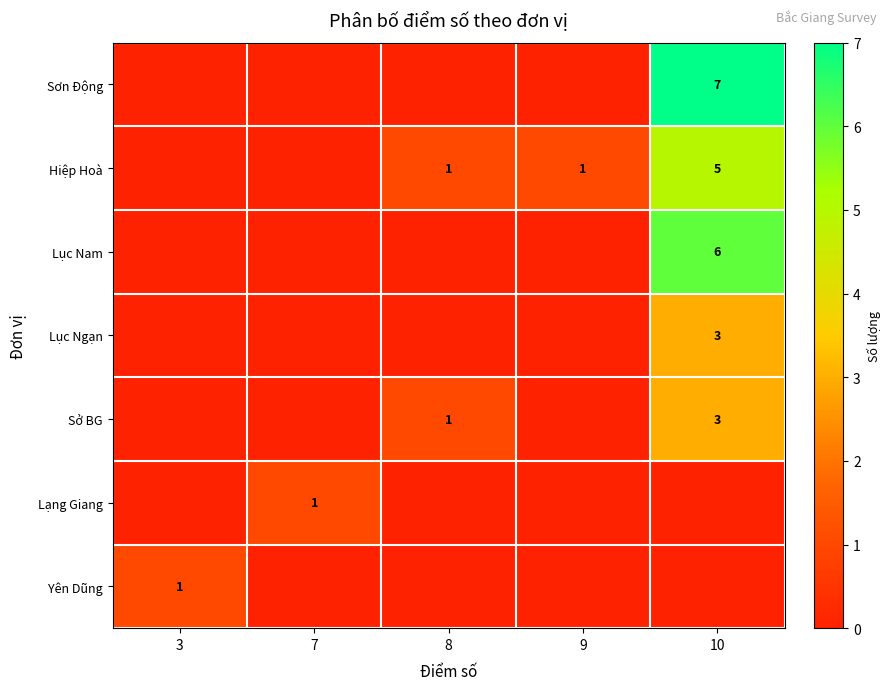

What is the sum of the Hiệp Hoà values at 9 and 10?

6